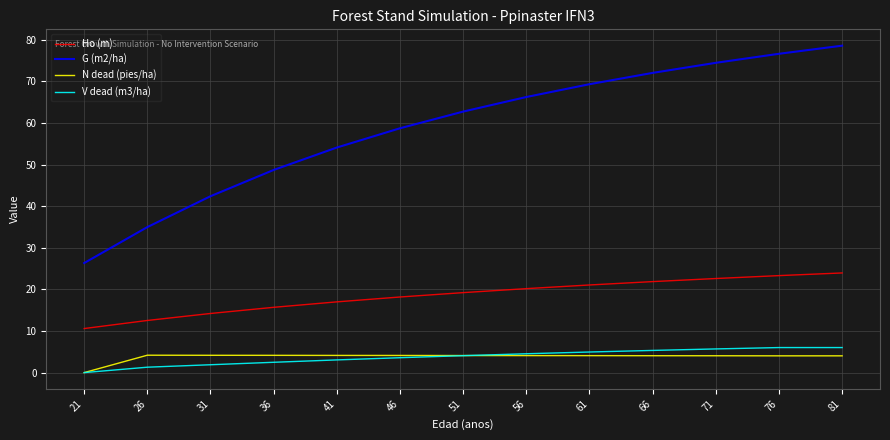

Which category has the lowest value in the N dead (pies/ha) series?

21